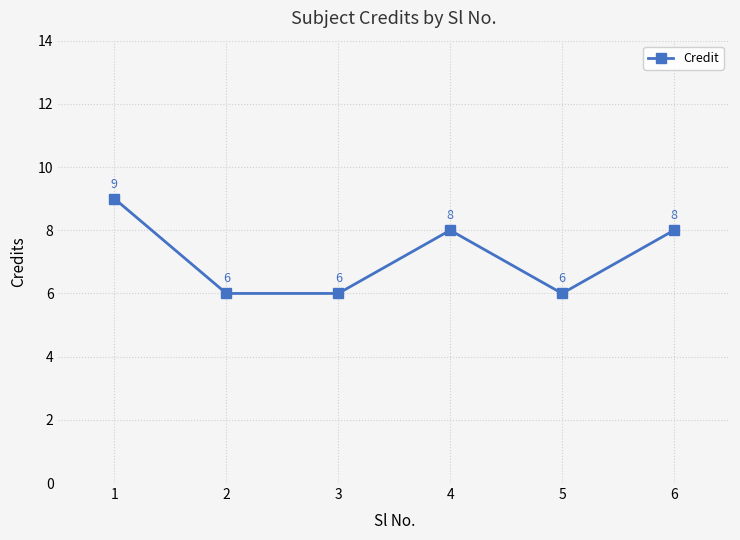

Reading left to right, transcribe all the data shown in this chart.

9	6	6	8	6	8